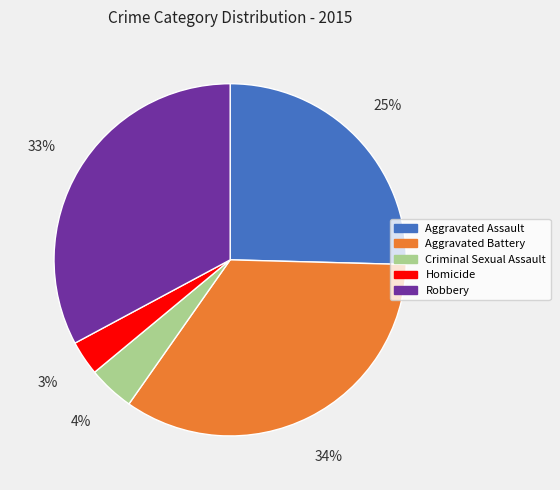

The Robbery slice represents 33% of the pie. True or false?

True